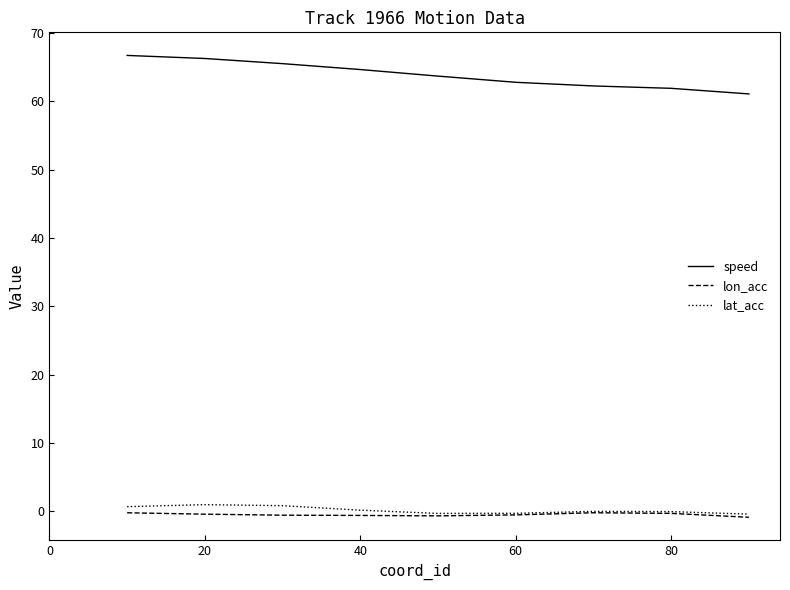

Rank the series by their maximum value, from lowest to highest.

lon_acc, lat_acc, speed